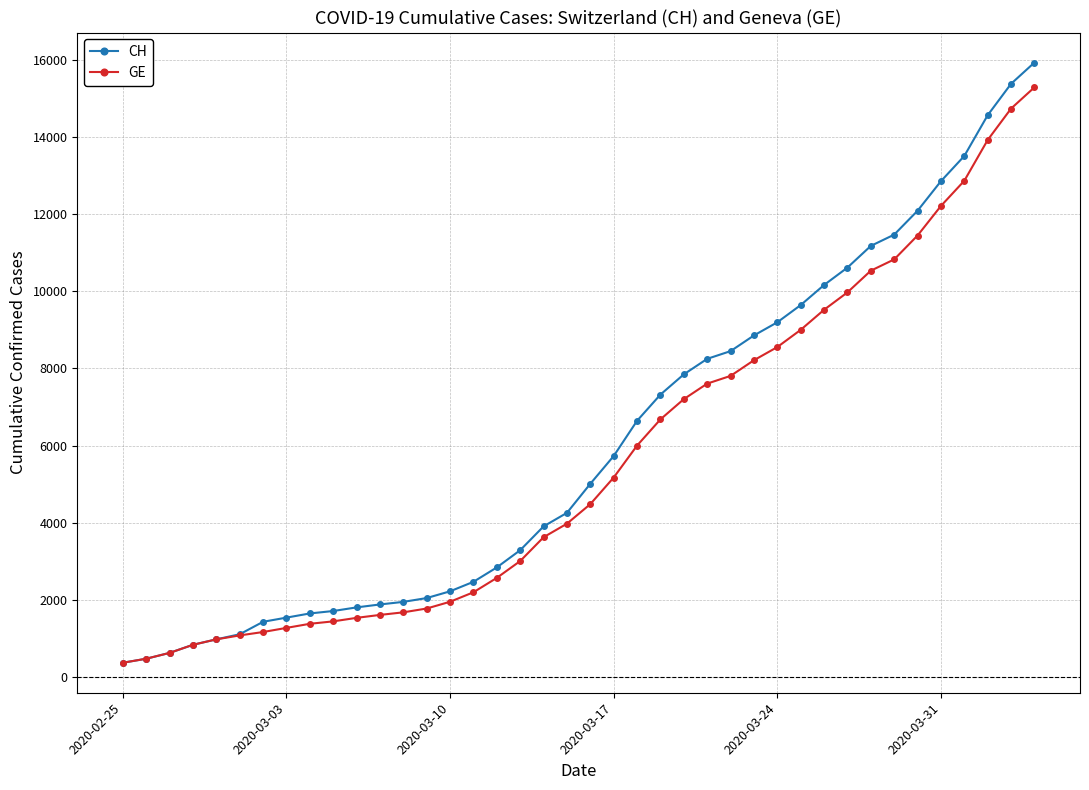

Which series has the widest spread of values?

CH